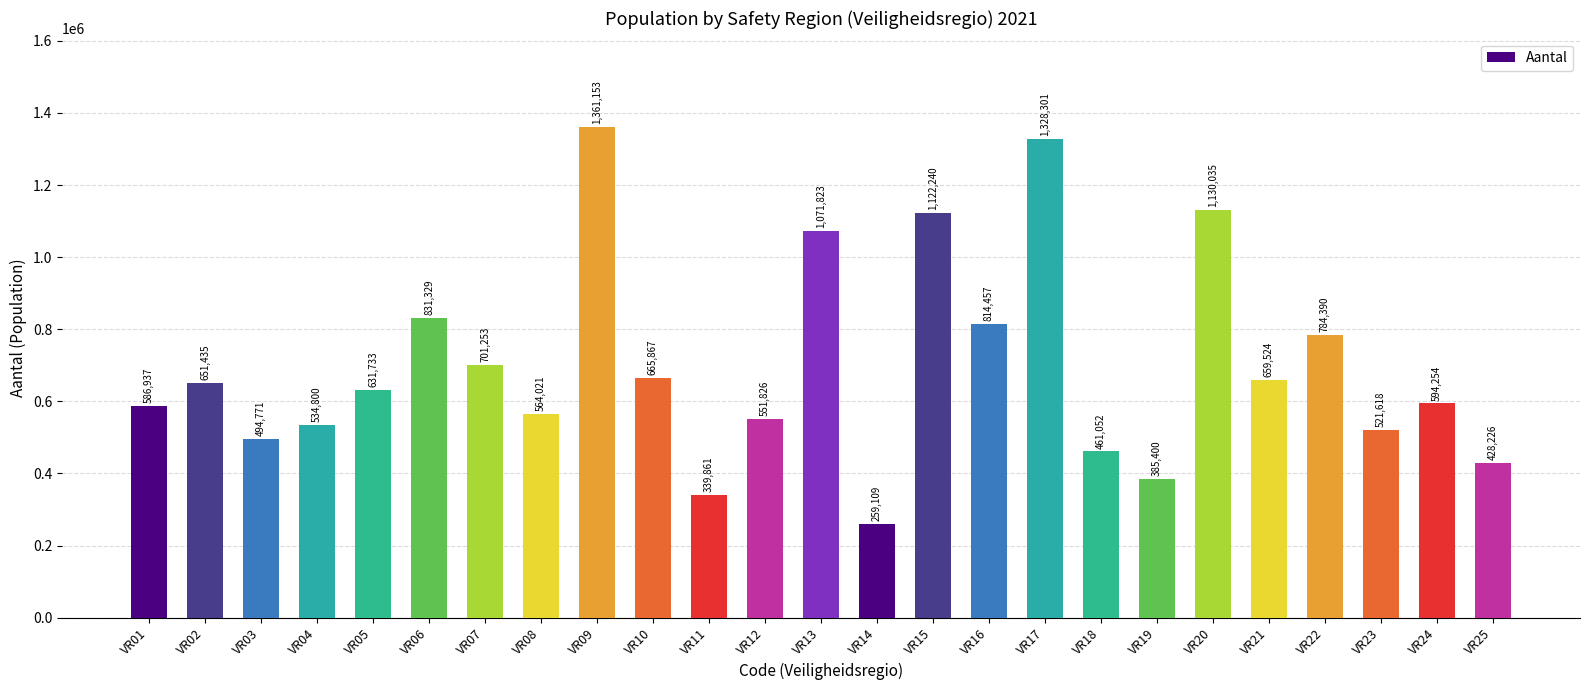

Is it true that the value at VR10 is 1134925?

False